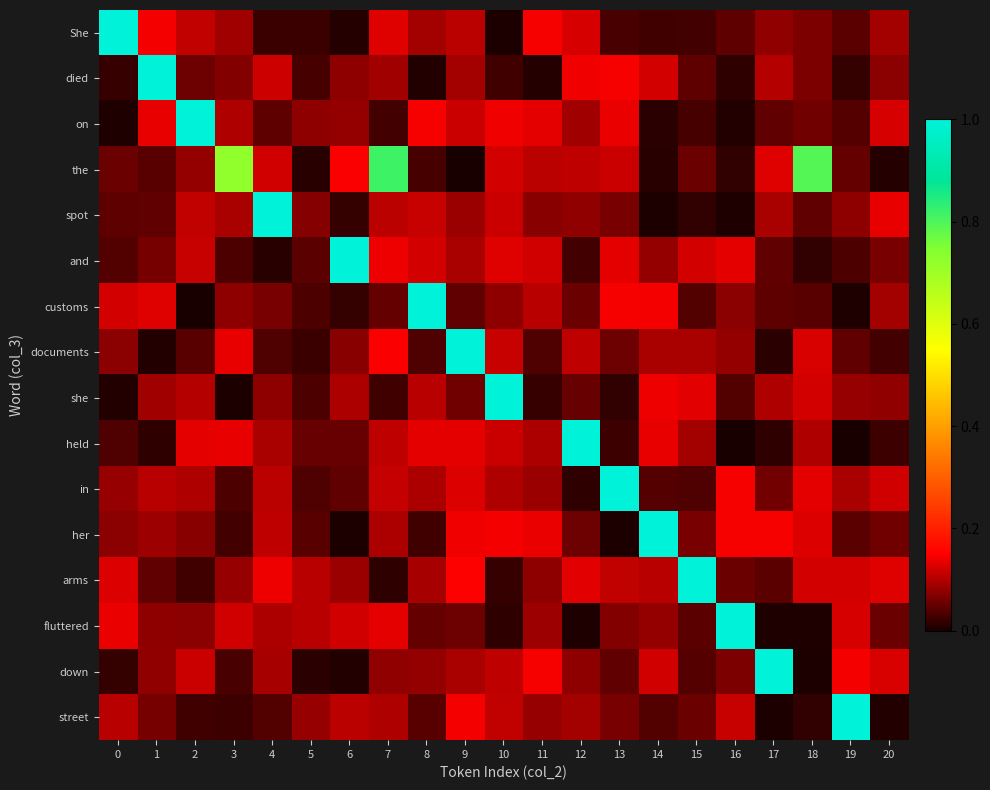

At how many categories does at least one series exceed 0?

21